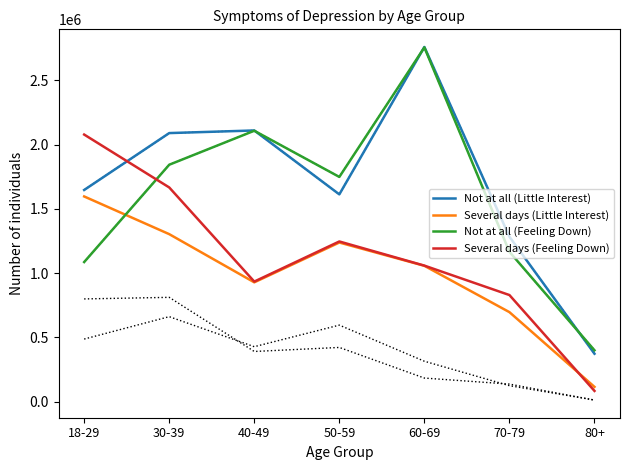

True or false: Not at all (Feeling Down) has a value of 400292 at 80+.

True